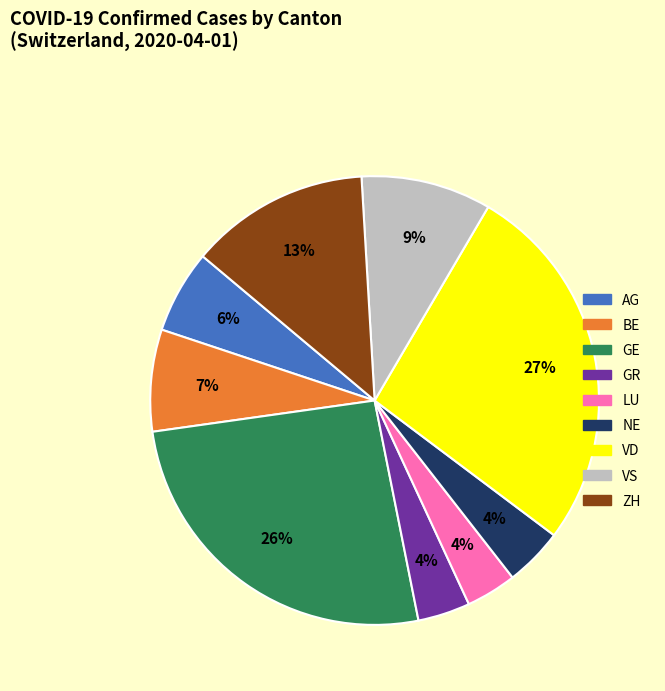

What is the largest slice in the pie chart?

VD